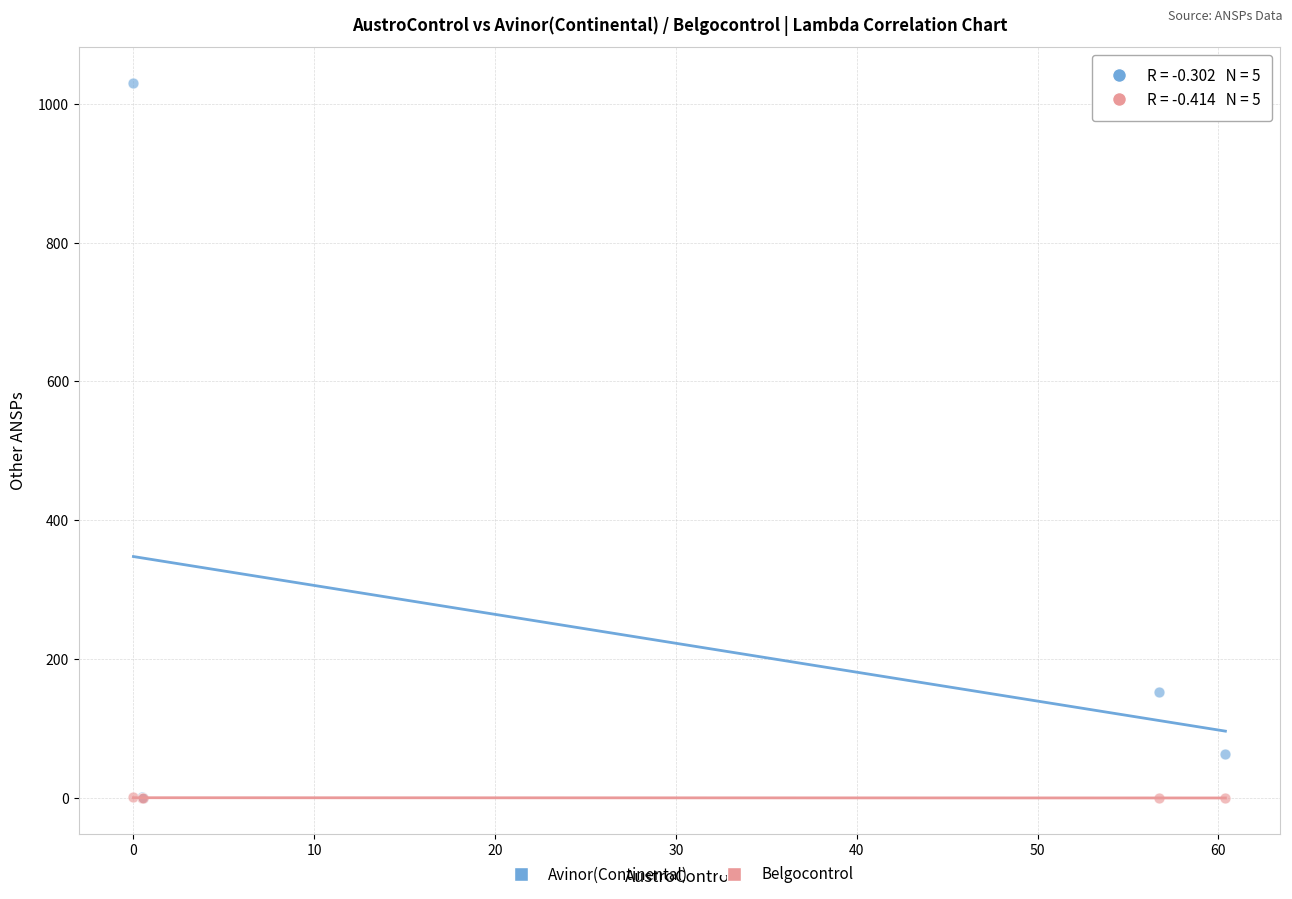

Which series reaches the maximum Y coordinate?

Avinor(Continental)